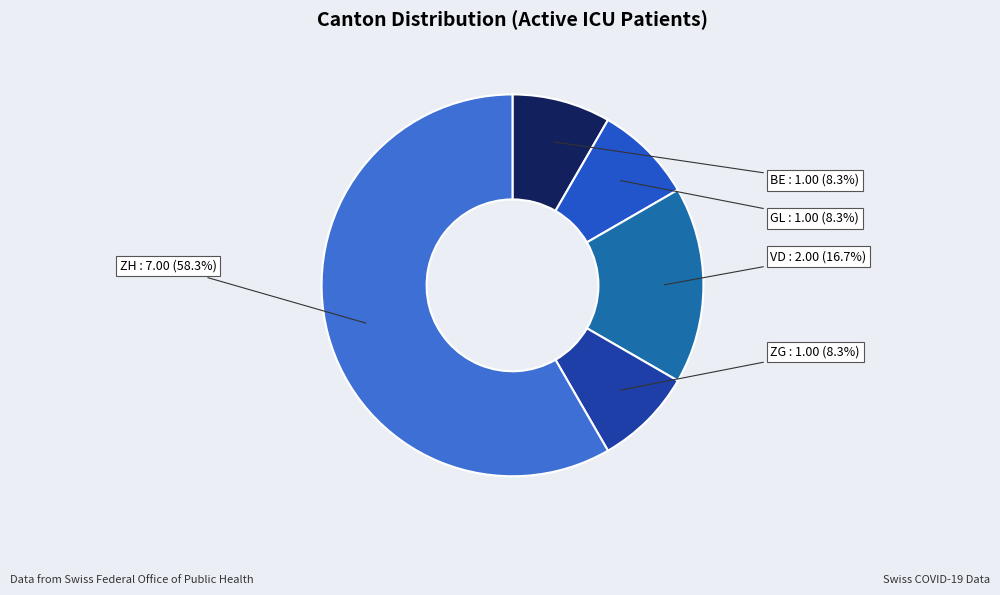

Which category accounts for the majority?

ZH